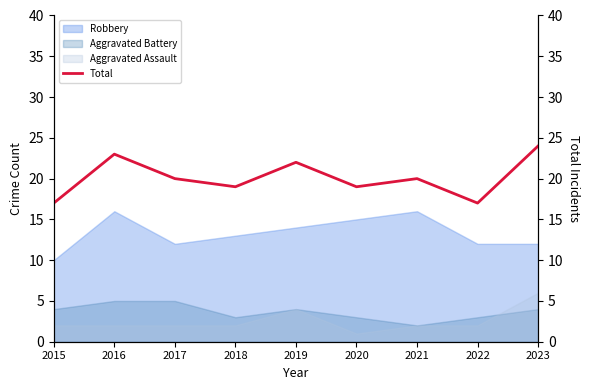

What is the difference between the maximum and minimum values?

7